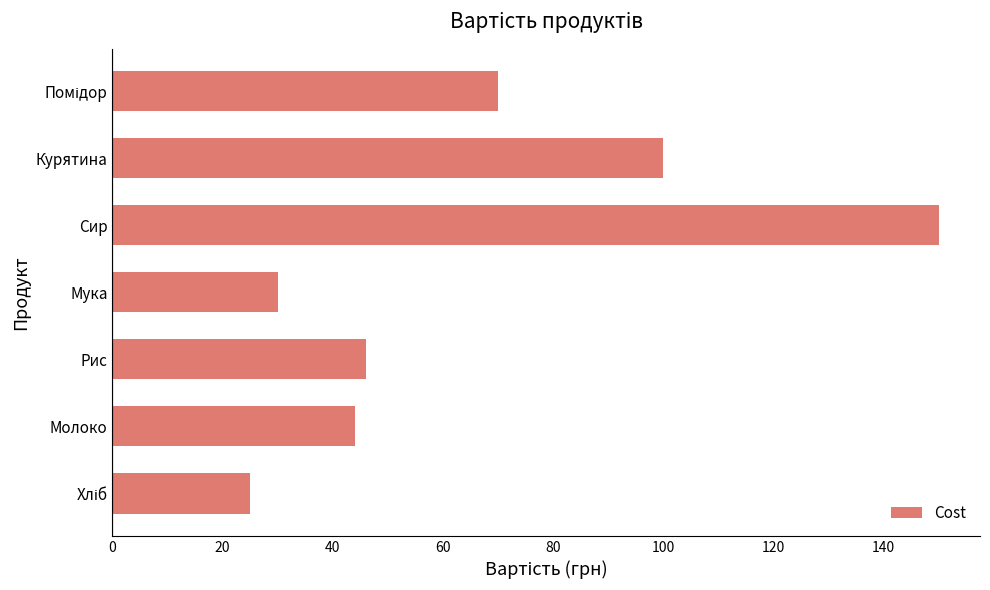

What is the difference between the maximum and minimum values?

125